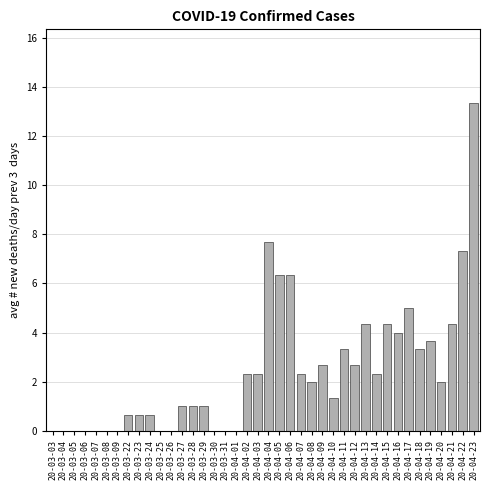

The value at 20-03-09 is 0.0. True or false?

True